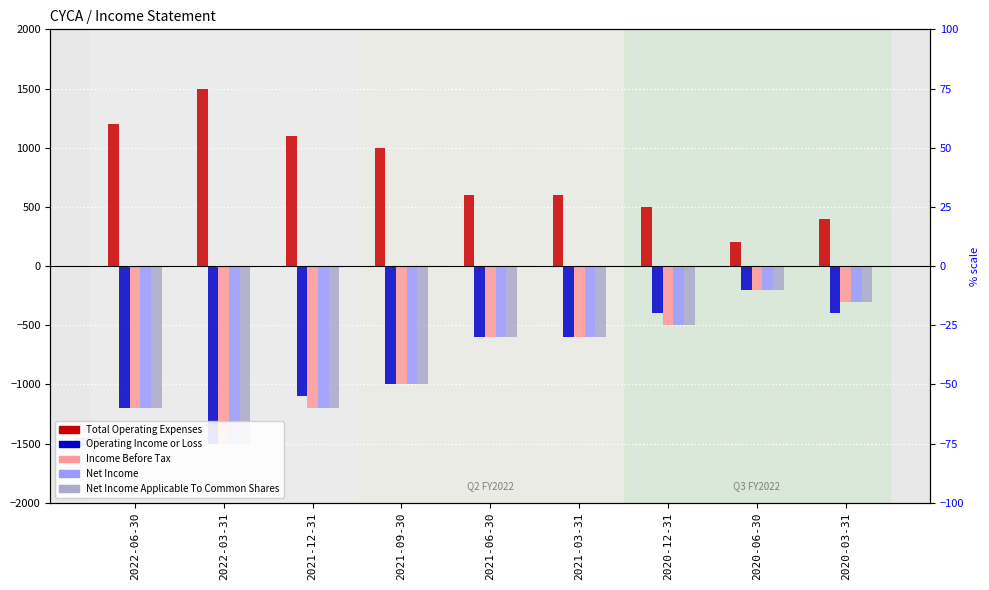

Reading left to right, extract all data points from this chart.

Total Operating Expenses: 1200	1500	1100	1000	600	600	500	200	400
Operating Income or Loss: -1200	-1500	-1100	-1000	-600	-600	-400	-200	-400
Income Before Tax: -1200	-1500	-1200	-1000	-600	-600	-500	-200	-300
Net Income: -1200	-1500	-1200	-1000	-600	-600	-500	-200	-300
Net Income Applicable To Common Shares: -1200	-1500	-1200	-1000	-600	-600	-500	-200	-300